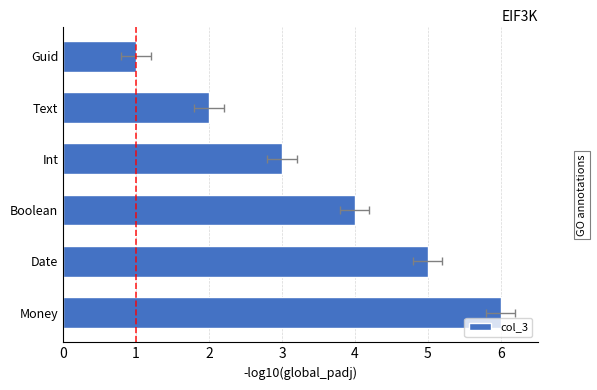

Which has a higher value, Guid or Money?

Money